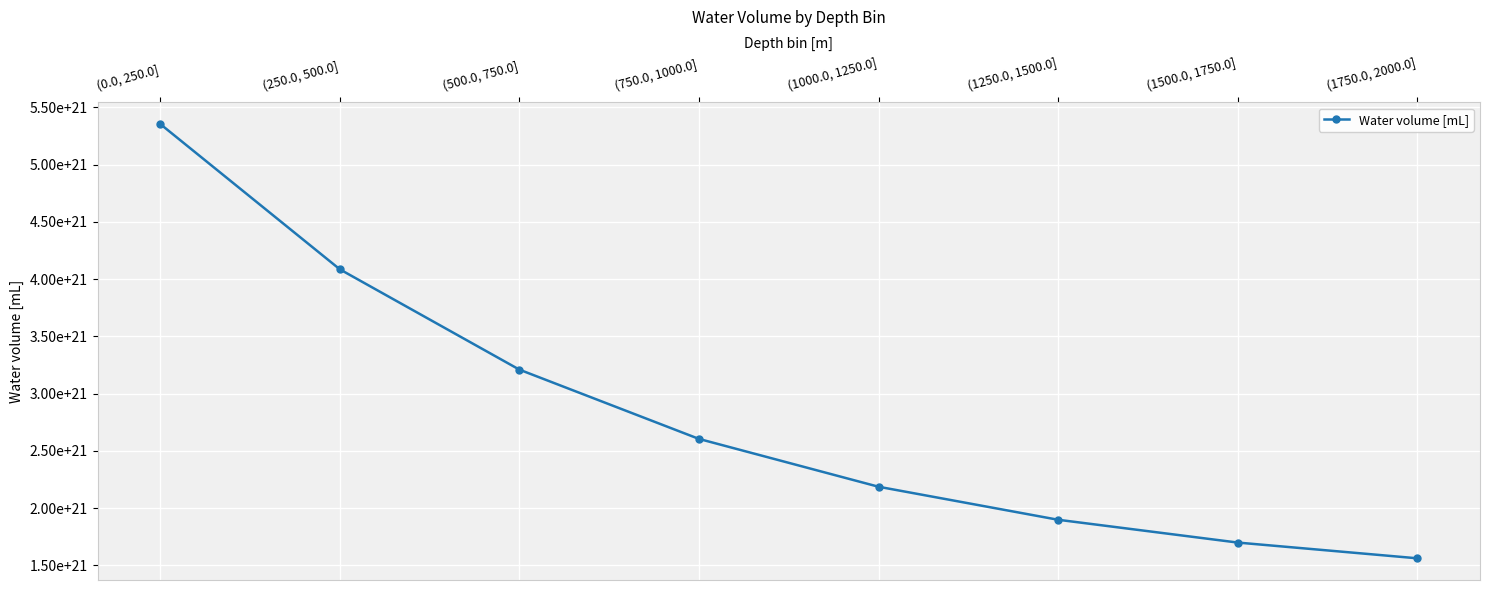

List the labels in order of value, smallest first.

(1750.0, 2000.0], (1500.0, 1750.0], (1250.0, 1500.0], (1000.0, 1250.0], (750.0, 1000.0], (500.0, 750.0], (250.0, 500.0], (0.0, 250.0]